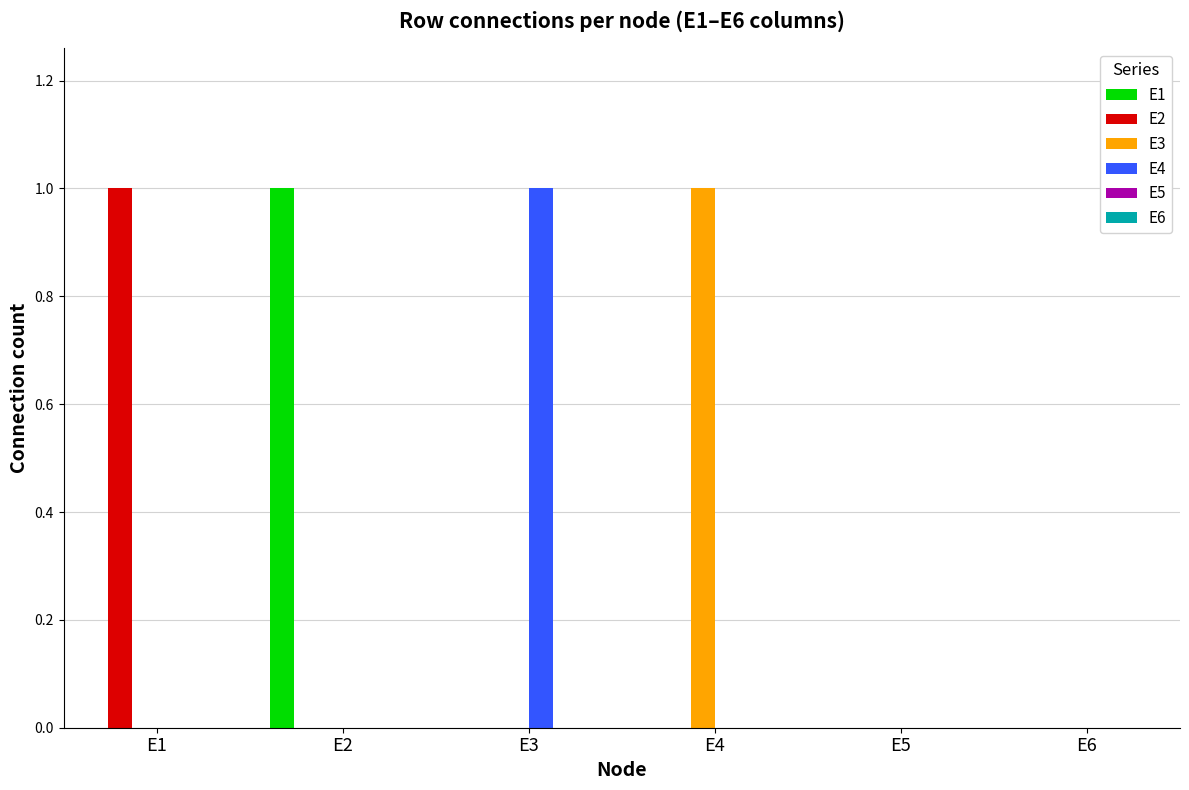

Which series changed the most between E1 and E5?

E2